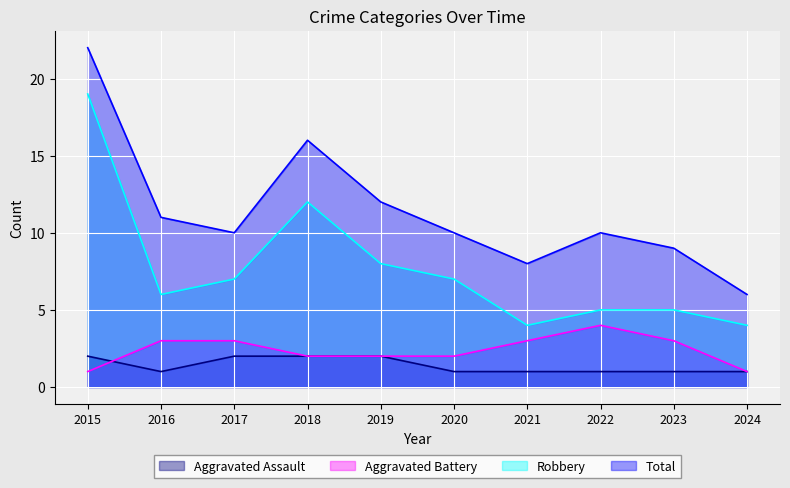

How many lines are shown in the chart?

4